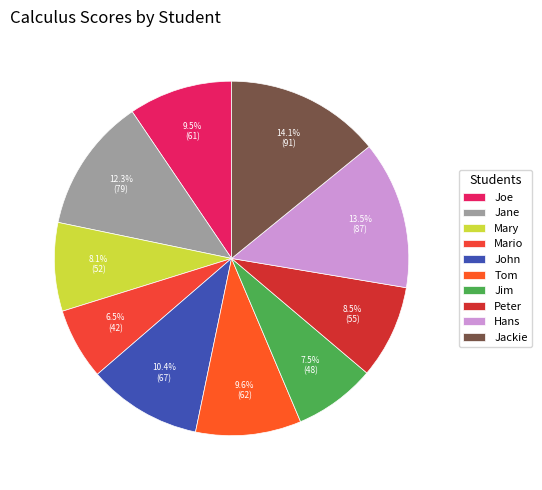

What percentage do Mary and John together represent?

18.5%